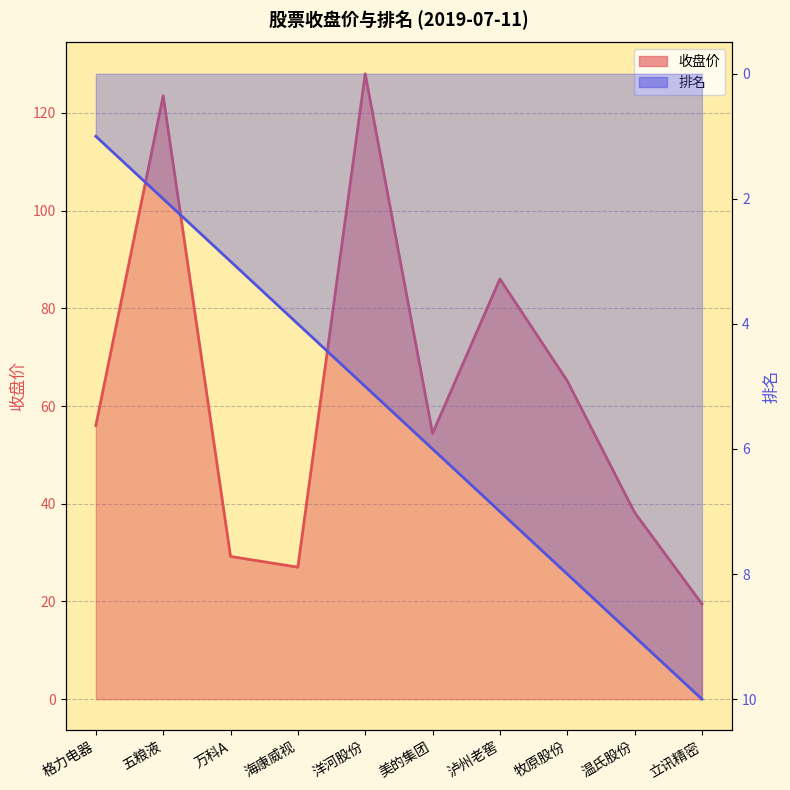

Rank the series by their average value, from highest to lowest.

收盘价, 排名